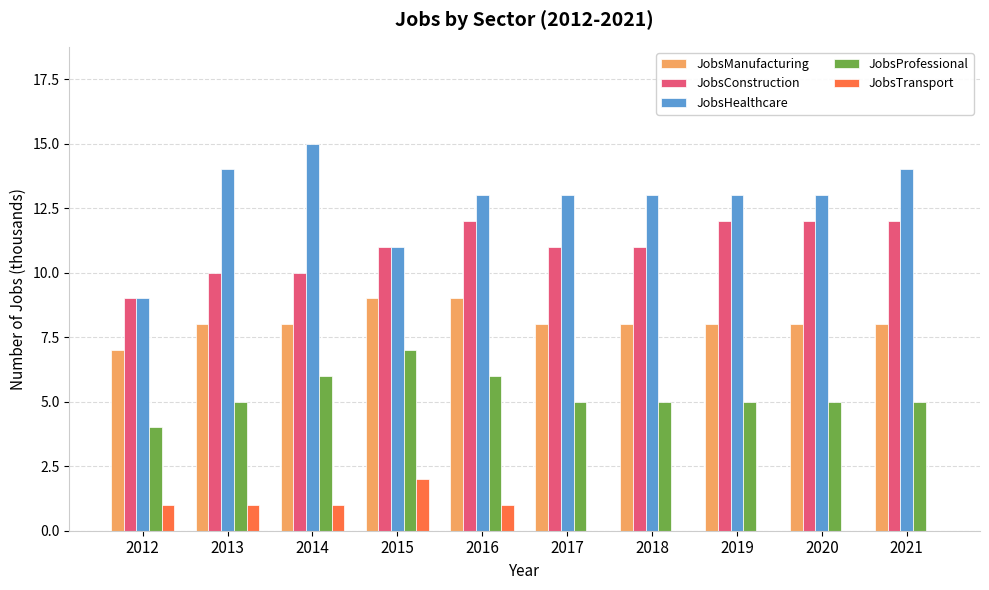

Reading left to right, list all the values displayed in this chart.

JobsManufacturing: 7	8	8	9	9	8	8	8	8	8
JobsConstruction: 9	10	10	11	12	11	11	12	12	12
JobsHealthcare: 9	14	15	11	13	13	13	13	13	14
JobsProfessional: 4	5	6	7	6	5	5	5	5	5
JobsTransport: 1	1	1	2	1	0	0	0	0	0